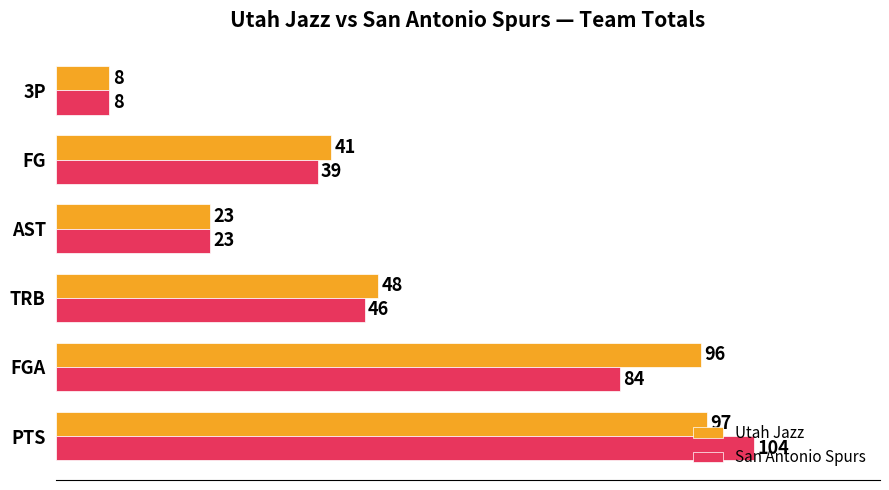

Count the number of data series in this chart.

2